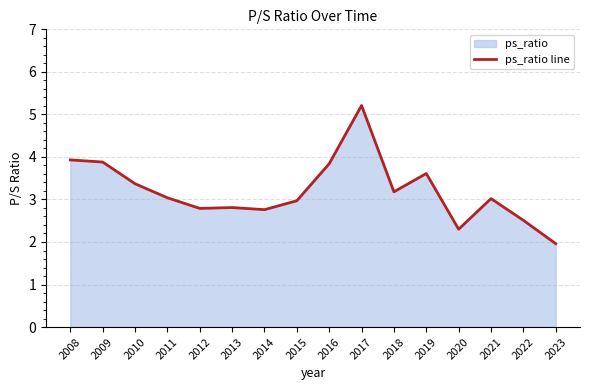

How many lines are shown in the chart?

1